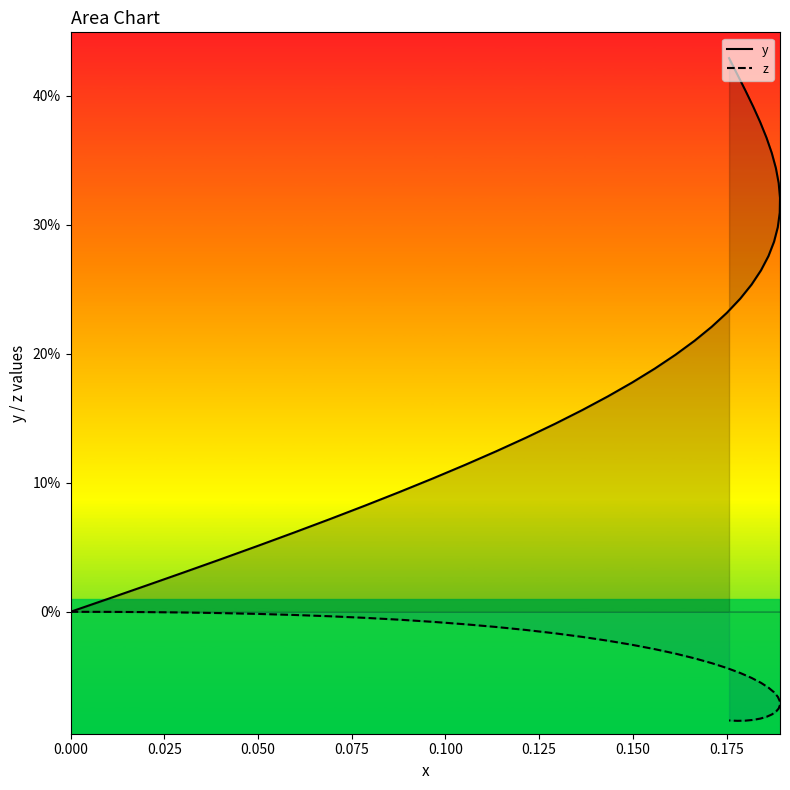

The value of y at 25 is 0.1. True or false?

False